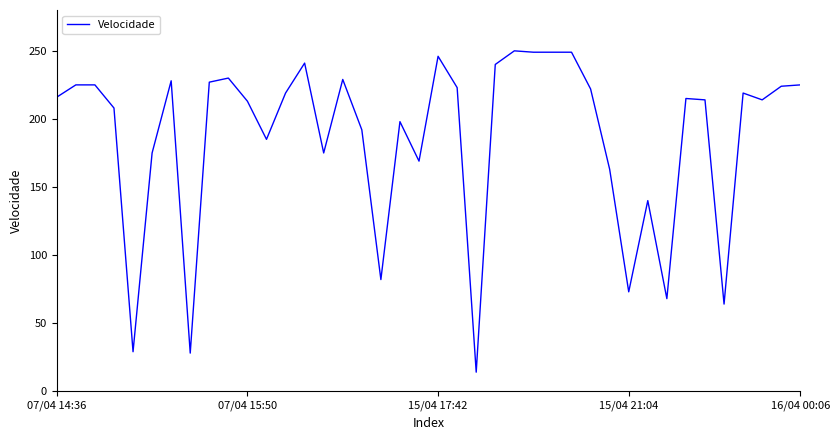

What is the minimum value shown in the chart?

14